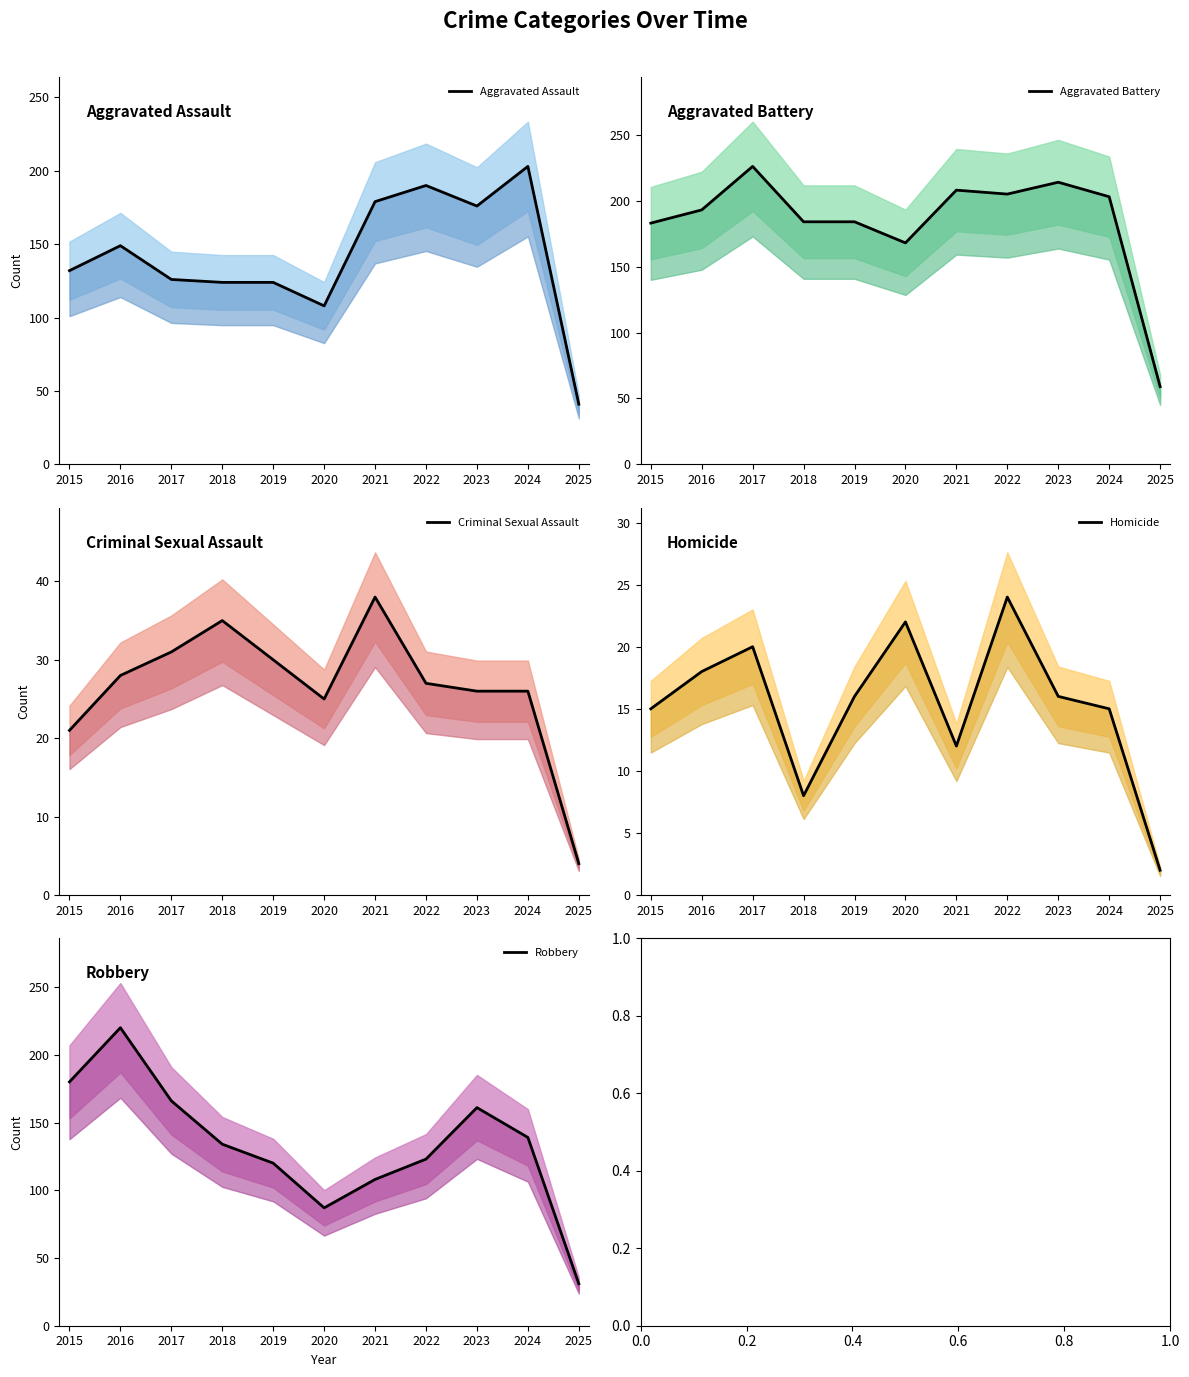

Reading left to right, what are all the values shown in this chart?

Aggravated Assault: 2015=132	2016=149	2017=126	2018=124	2019=124	2020=108	2021=179	2022=190	2023=176	2024=203	2025=41
Aggravated Battery: 2015=183	2016=193	2017=226	2018=184	2019=184	2020=168	2021=208	2022=205	2023=214	2024=203	2025=59
Criminal Sexual Assault: 2015=21	2016=28	2017=31	2018=35	2019=30	2020=25	2021=38	2022=27	2023=26	2024=26	2025=4
Homicide: 2015=15	2016=18	2017=20	2018=8	2019=16	2020=22	2021=12	2022=24	2023=16	2024=15	2025=2
Robbery: 2015=180	2016=220	2017=166	2018=134	2019=120	2020=87	2021=108	2022=123	2023=161	2024=139	2025=31